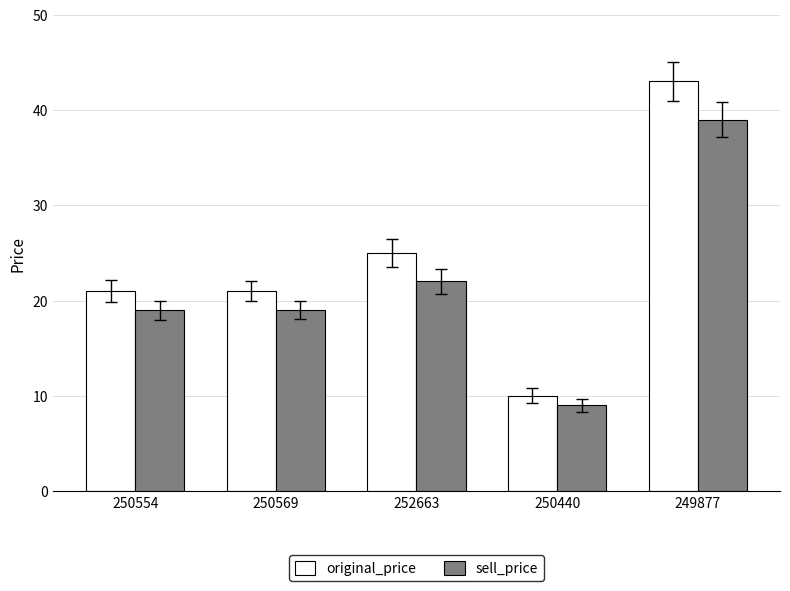

Reading left to right, list all the values displayed in this chart.

original_price: 21	21	25	10	43
sell_price: 19	19	22	9	39